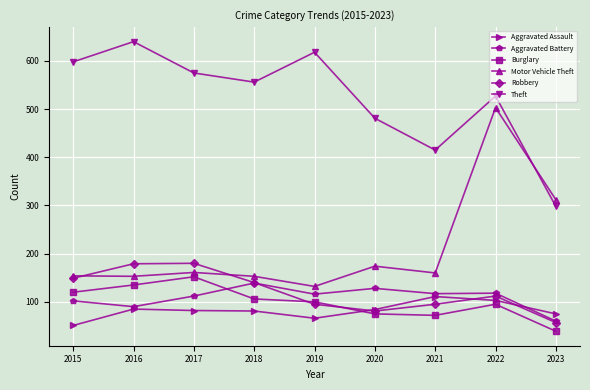

What is the value of the Aggravated Battery point at the 6th from the left?

128